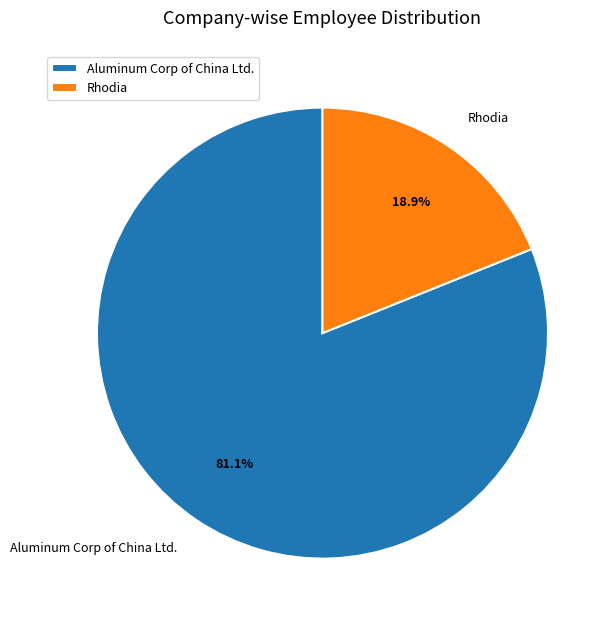

True or false: Aluminum Corp of China Ltd. accounts for 81% of the total.

True